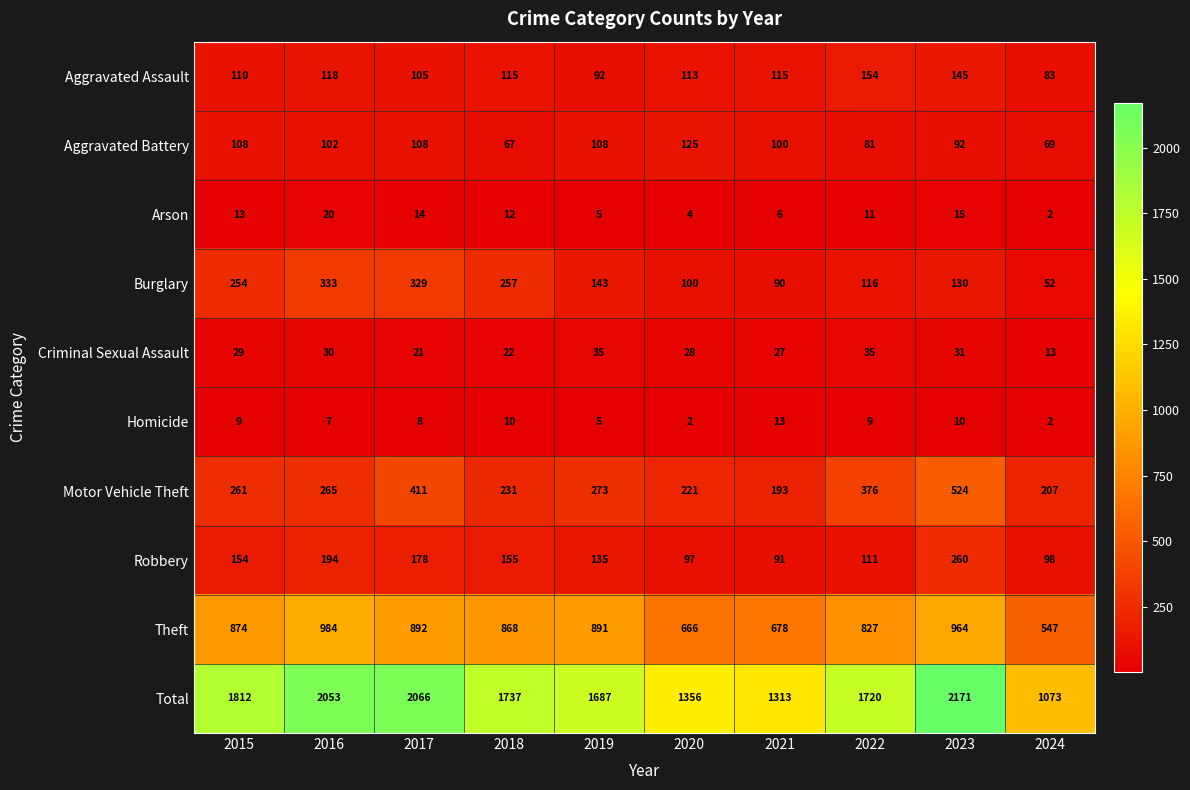

Is it true that Aggravated Battery equals 139 at 2022?

False